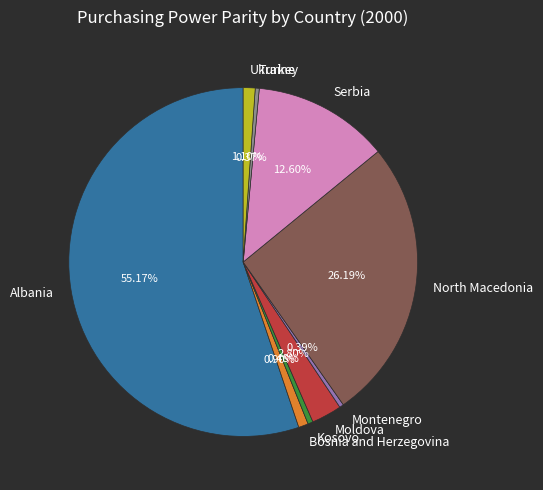

Is Ukraine the majority of the pie?

No